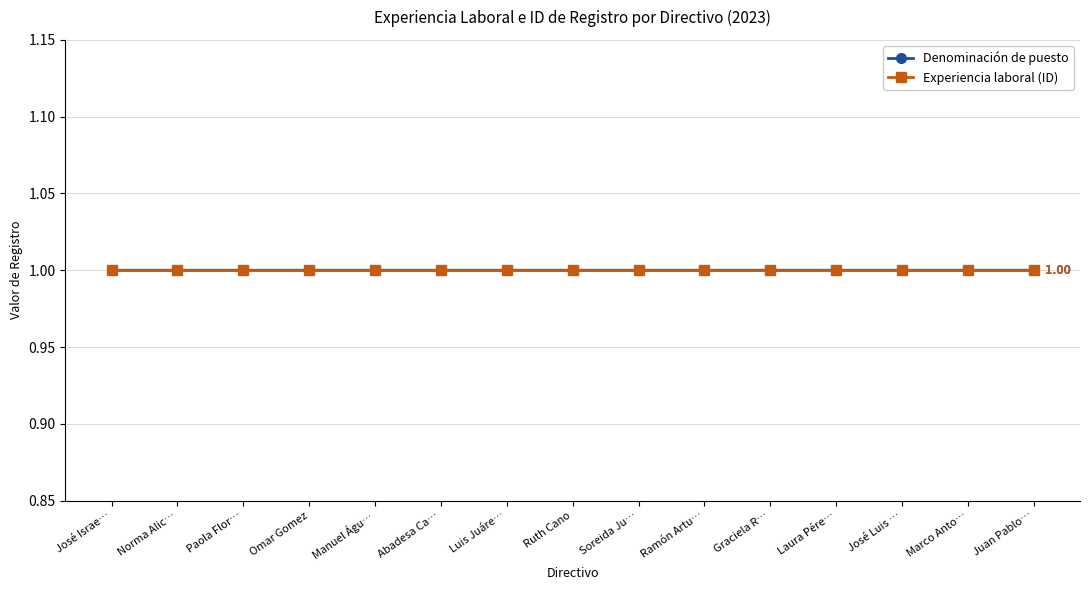

What is the label of the 10th point from the right?

Abadesa Ca…